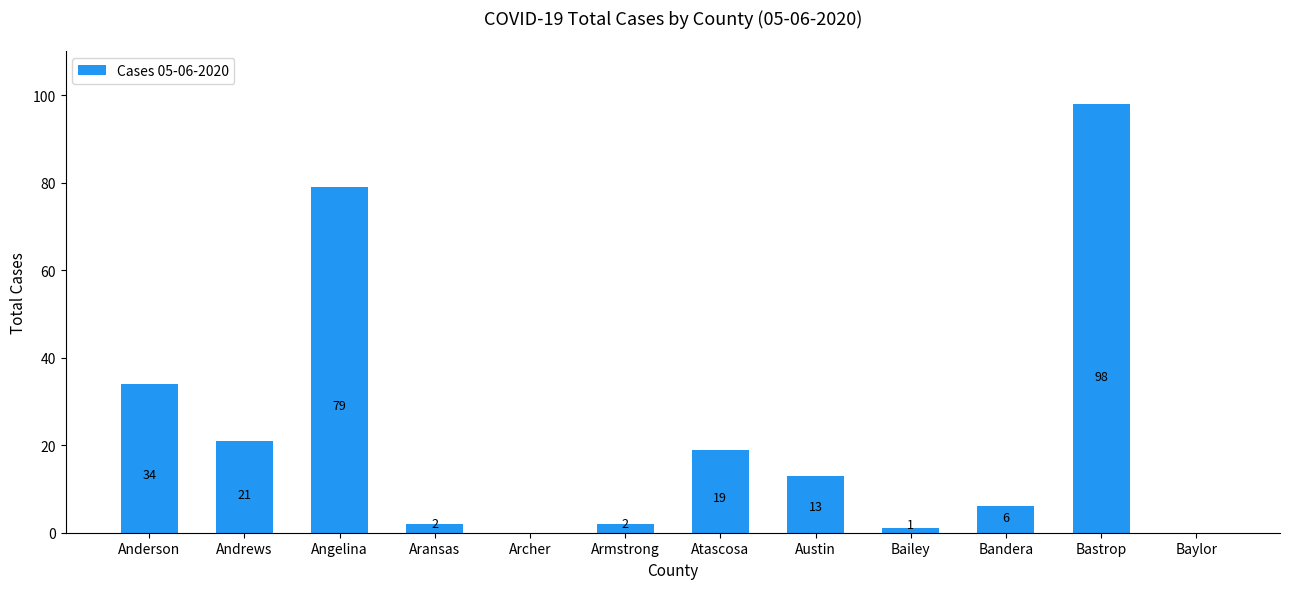

Are the bars horizontal?

No